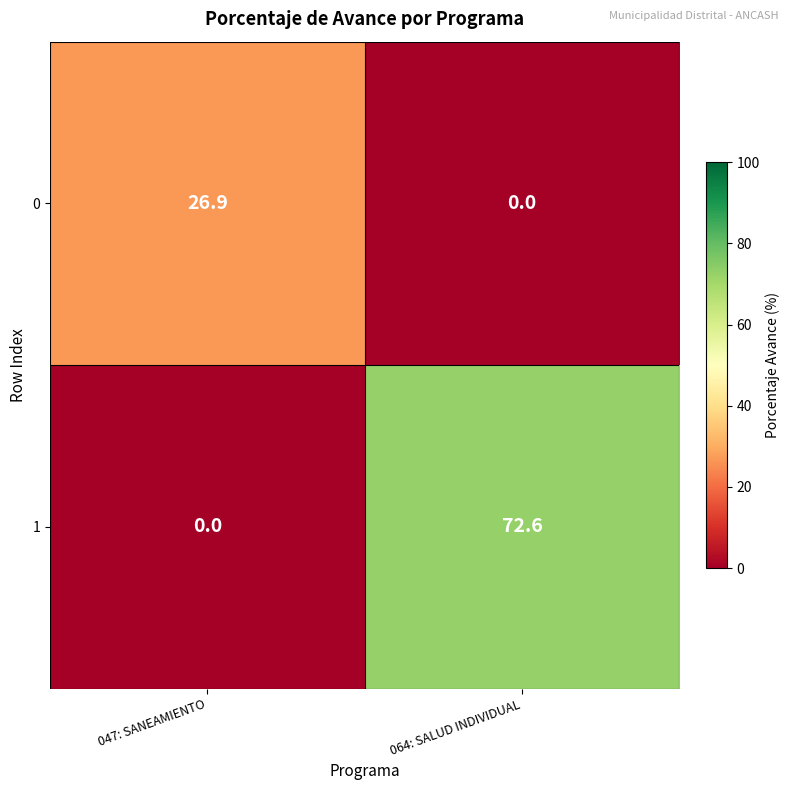

Which category has the highest value across all series?

064: SALUD INDIVIDUAL